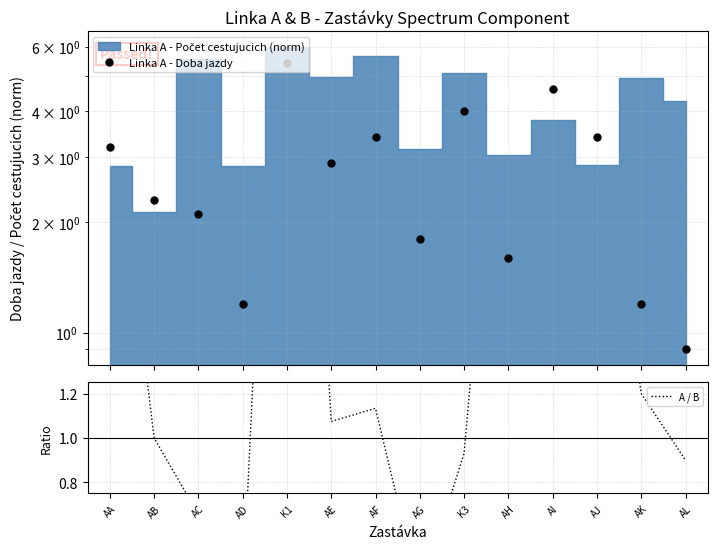

Is the value of Linka A - Doba jazdy at AB greater than the value of A / B at AD?

Yes